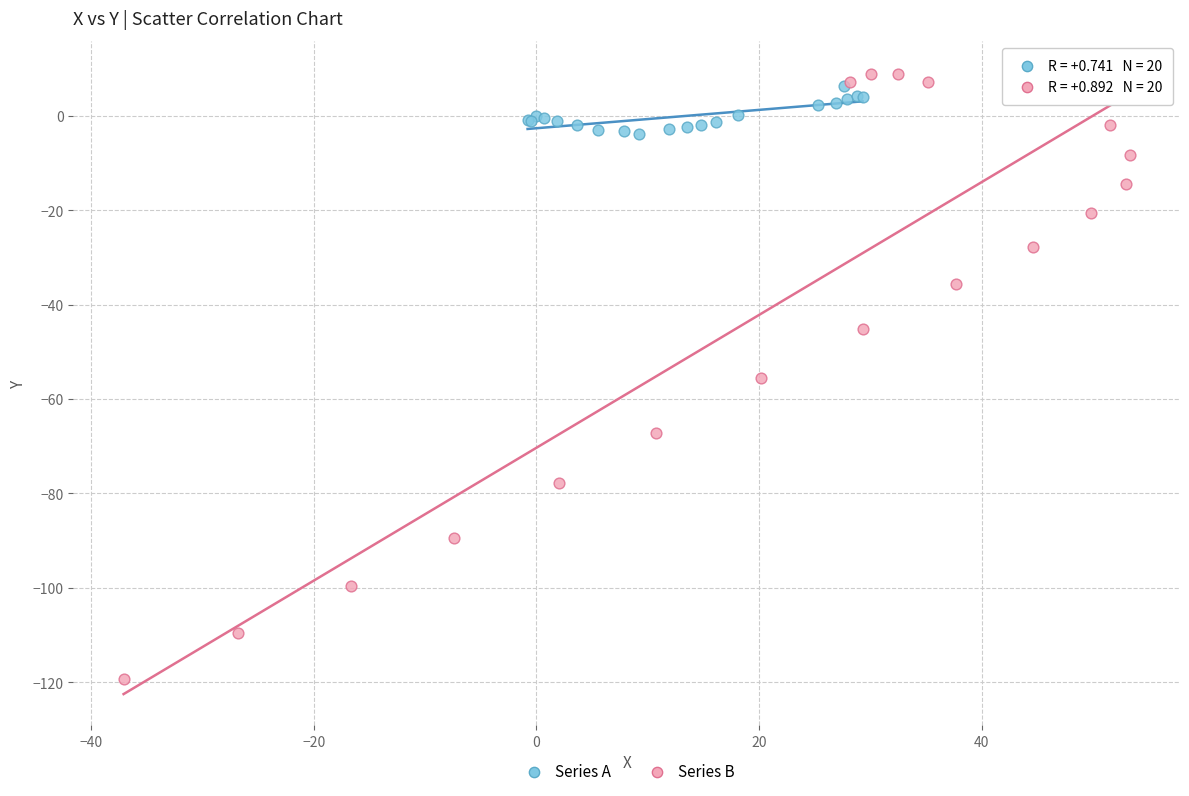

Which series has the widest spread of Y values?

Series B